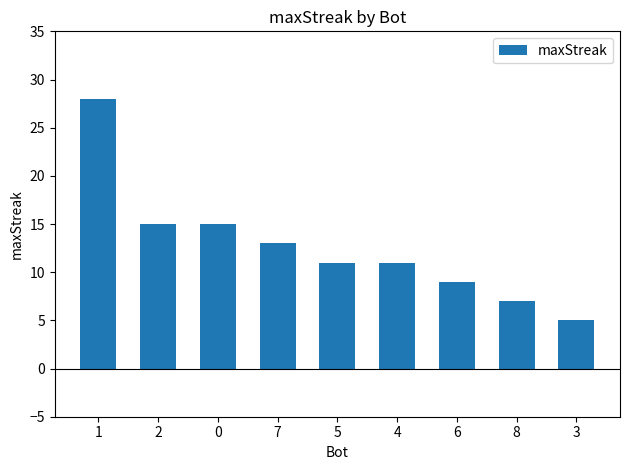

What is the ratio of the value at 4 to the value at 5?

1.0